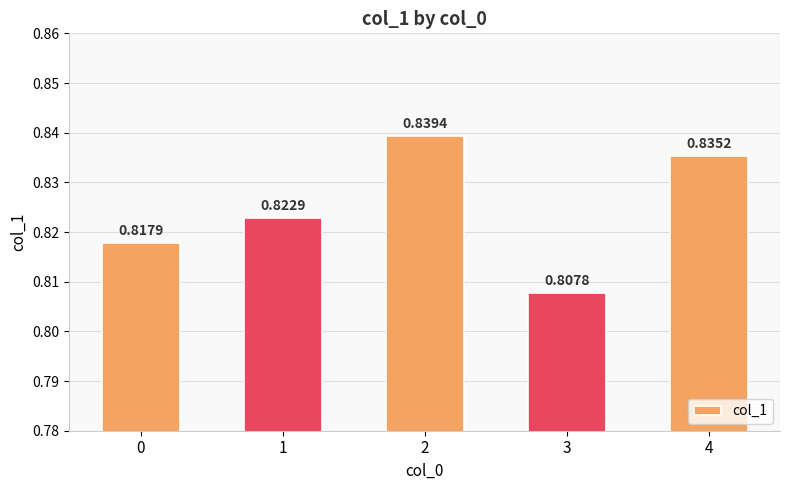

What is the sum of the values at 0 and 1?

1.6